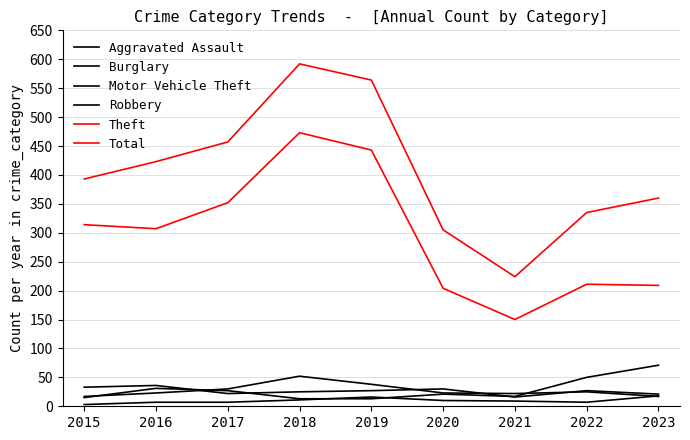

Which category has the lowest value across all series?

2015